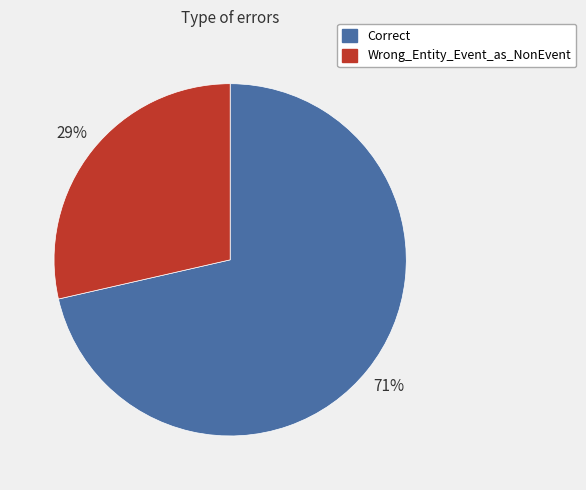

To the nearest percent, what is the combined percentage of Wrong_Entity_Event_as_NonEvent and Correct?

100%